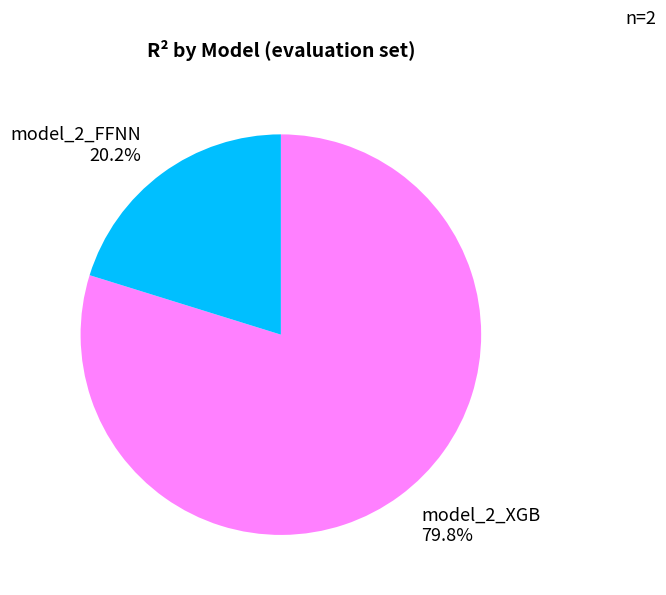

The model_2_FFNN slice represents 20% of the pie. True or false?

True